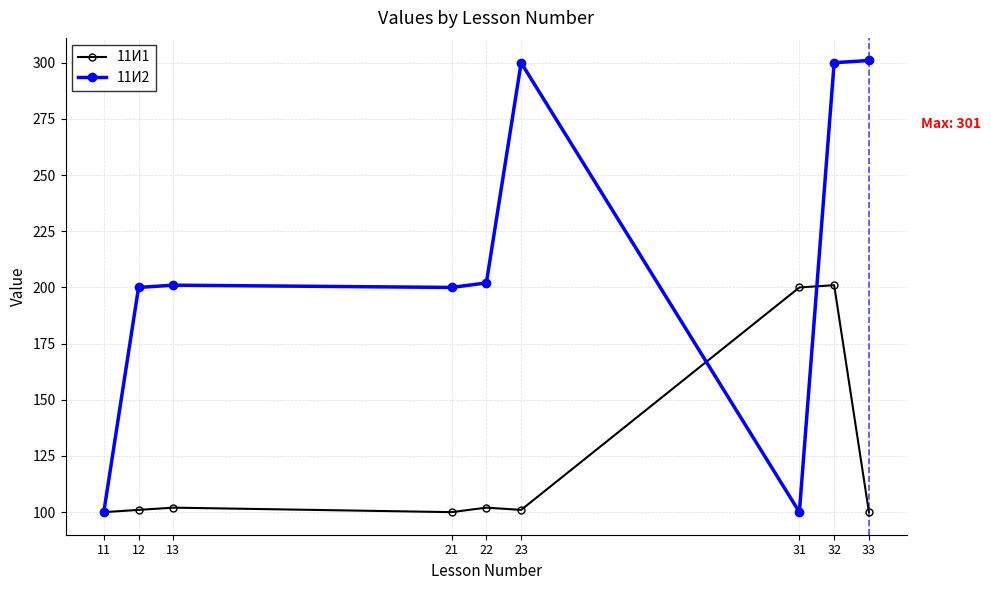

At which category is the sum across all series the highest?

32